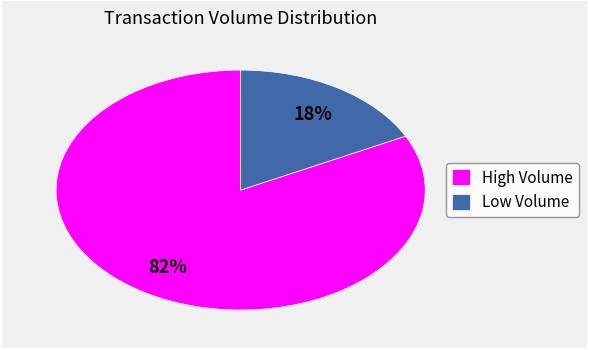

Is the sum of Low Volume and High Volume greater than half?

Yes